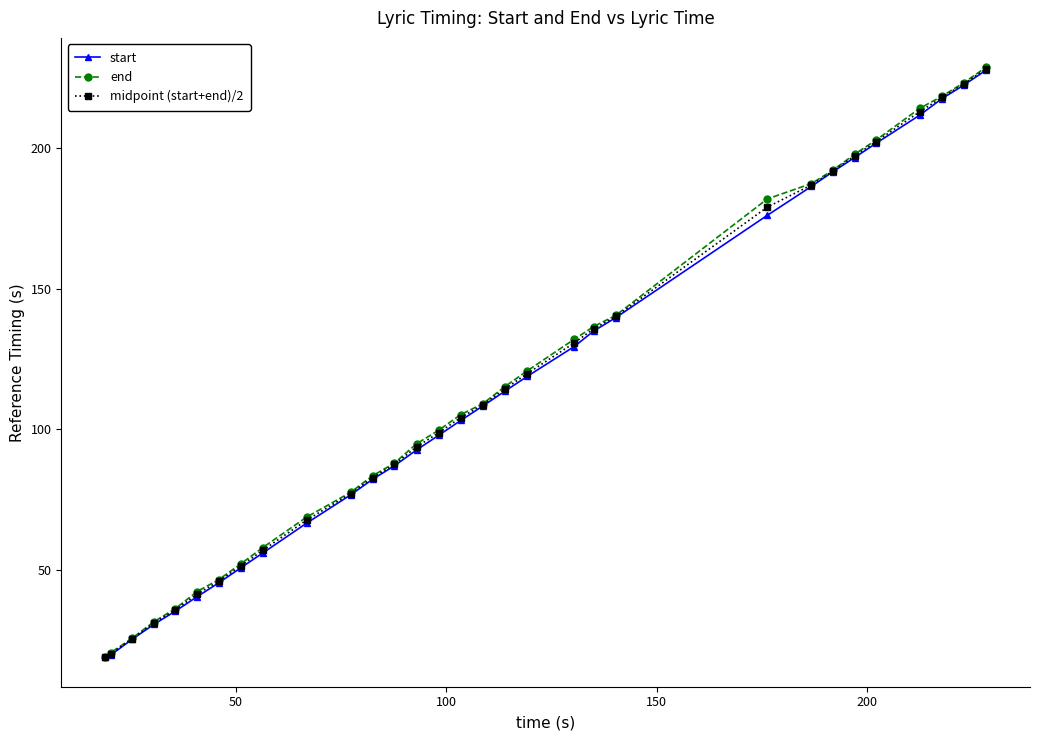

Which series has the widest spread of values?

end